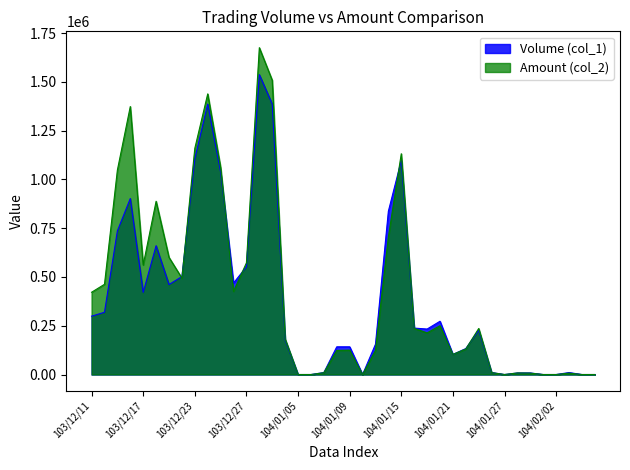

How many interior local valleys does the Amount (col_2) series have?

7